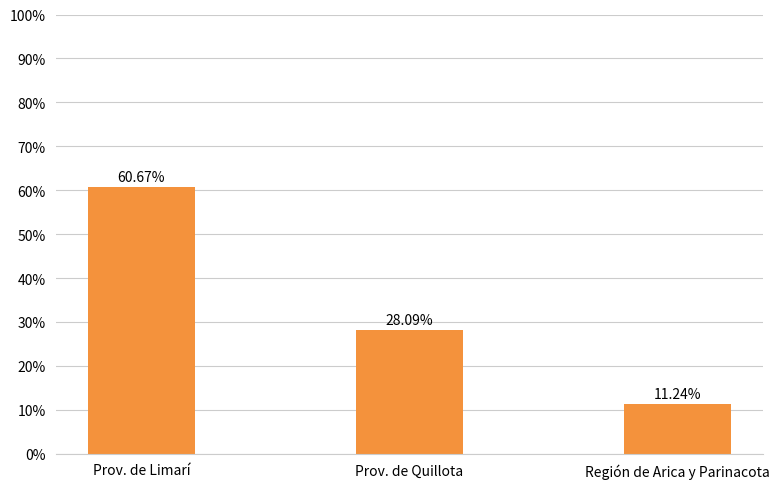

What is the value of the 2nd bar from the left?

28.1